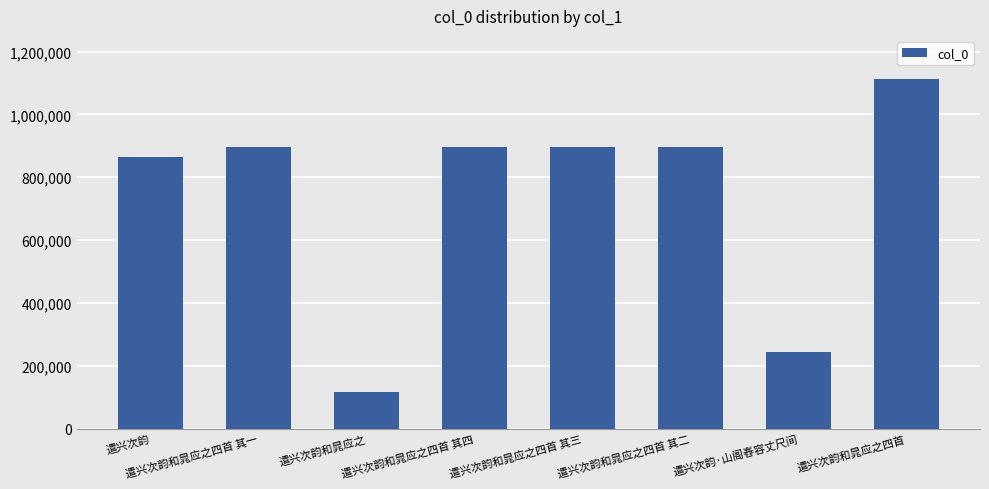

What is the ratio of the value at 遣兴次韵和晁应之四首 to the value at 遣兴次韵·山阁舂容丈尺间?

4.6